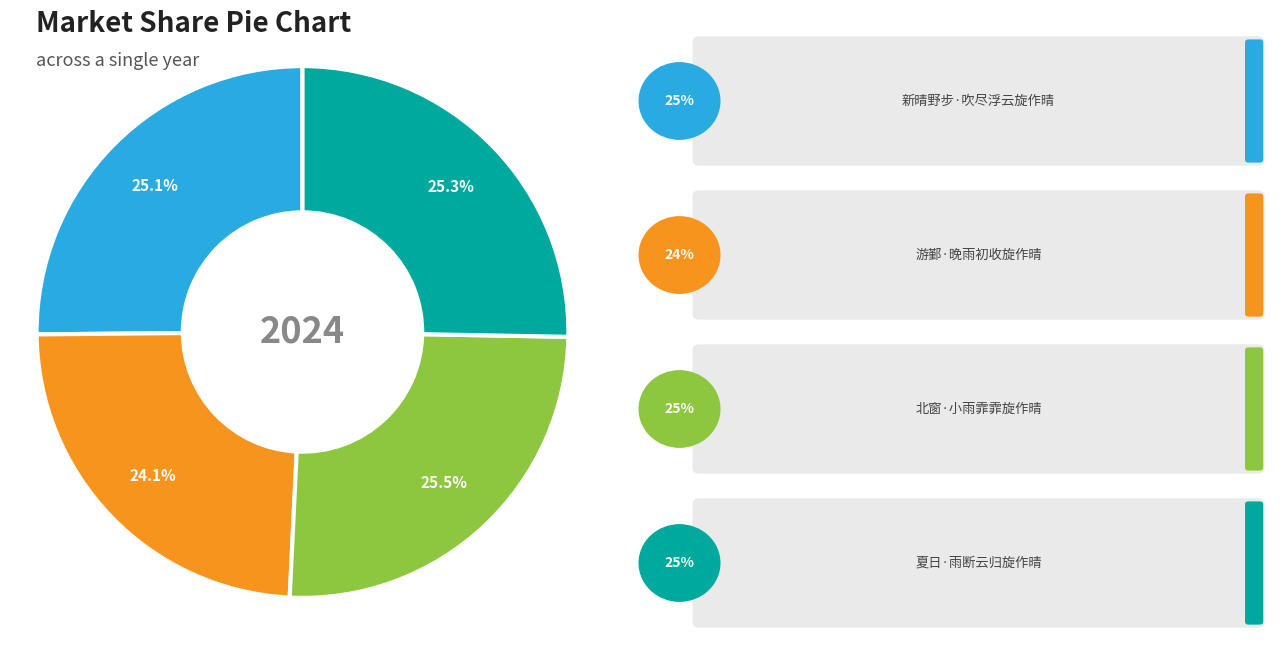

Is there any slice that represents more than half of the pie?

No